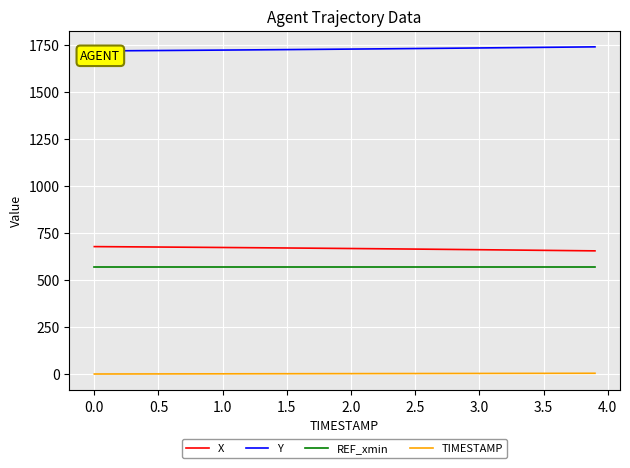

True or false: X and TIMESTAMP cross at least once.

False